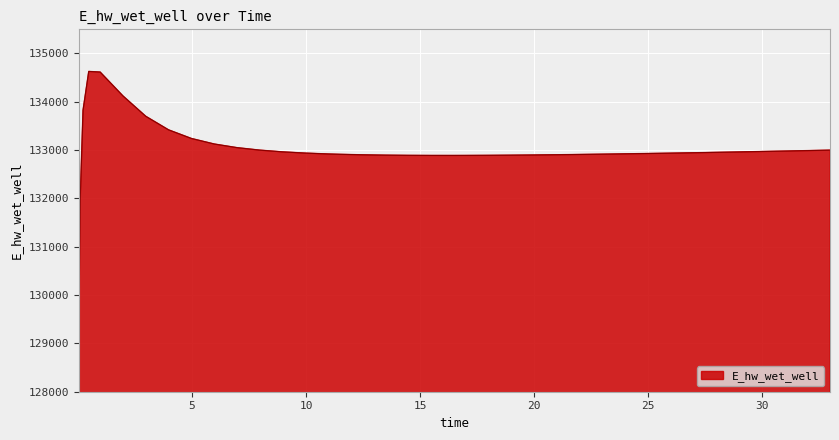

What is the difference between the maximum and minimum values?

5558.1